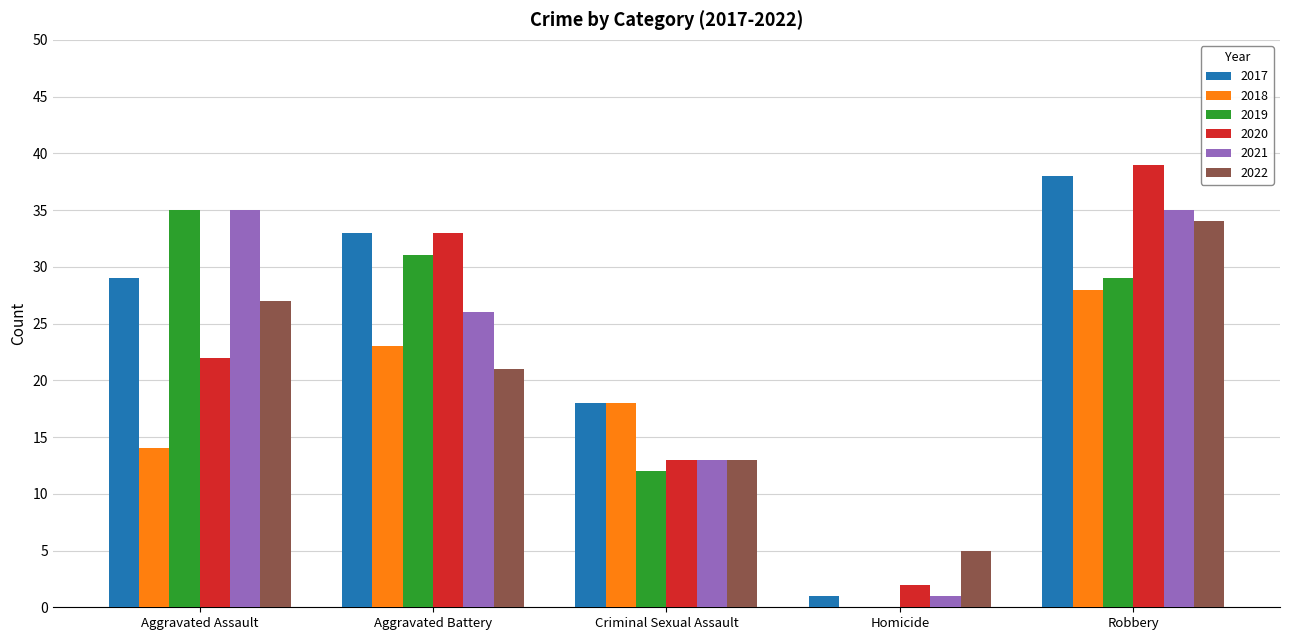

Which category has the highest value across all series?

Robbery